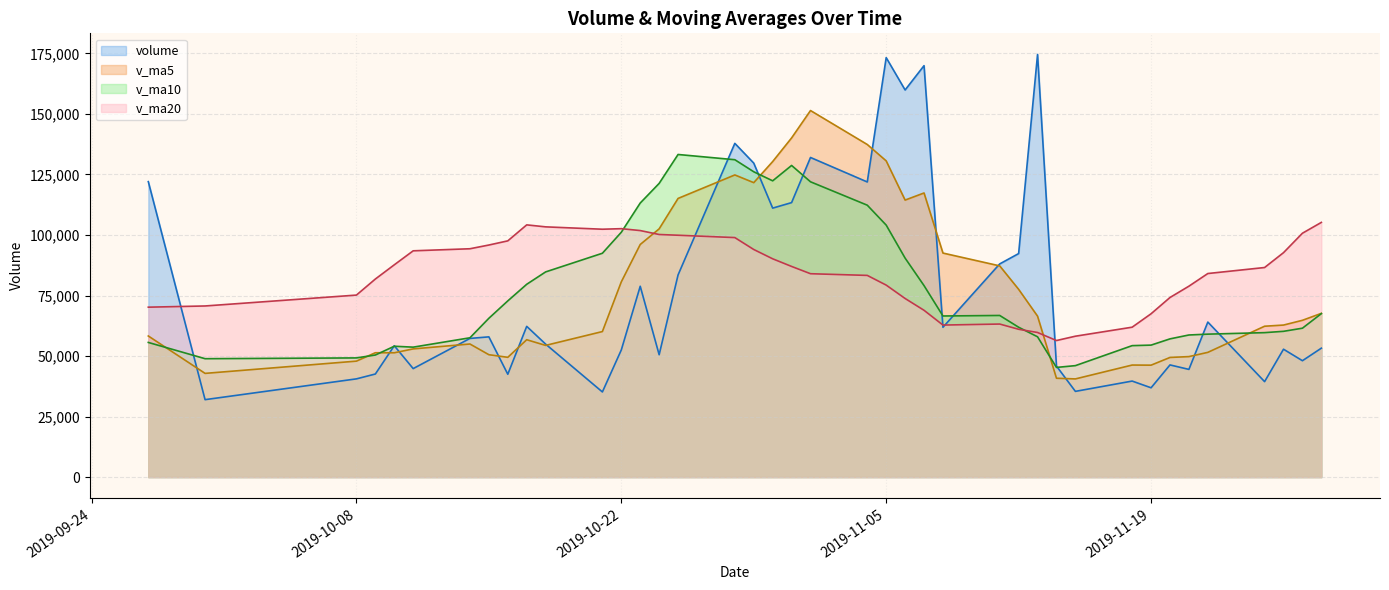

Does the chart display data point markers on the line(s)?

No